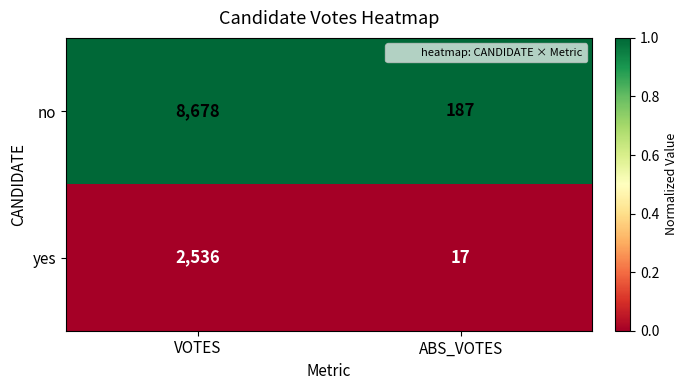

List the series in order of their overall mean, highest first.

no, yes